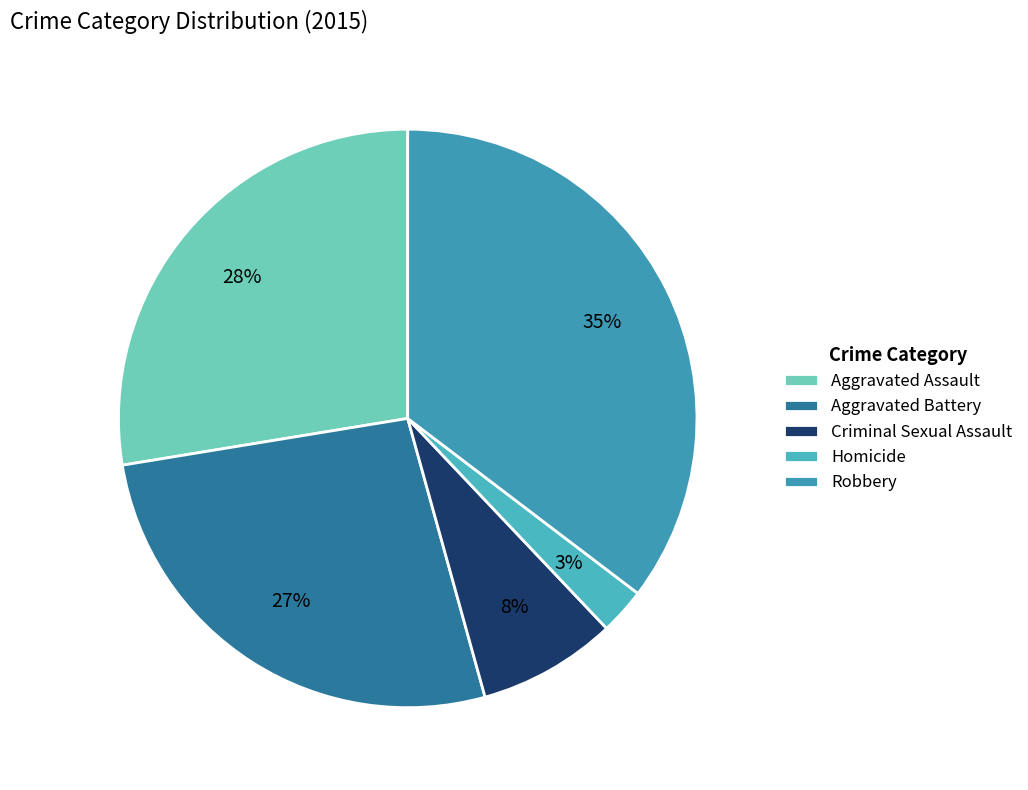

To the nearest percent, what percentage of the pie is Aggravated Assault?

28%